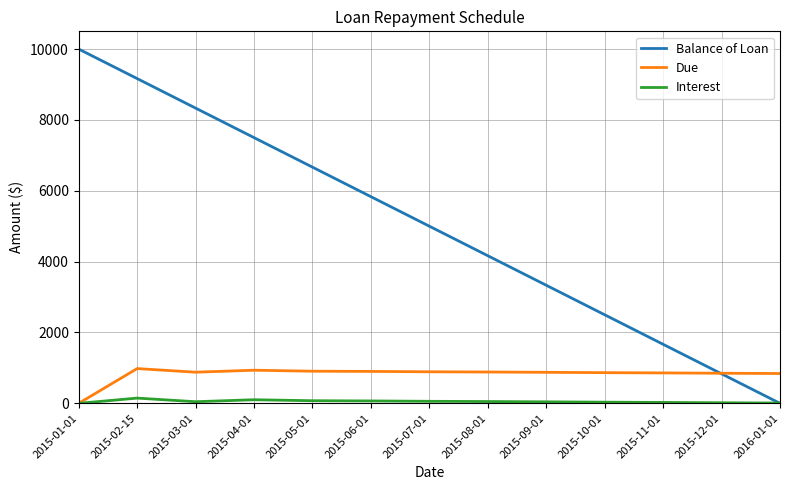

What position from the left is 2015-08-01?

8